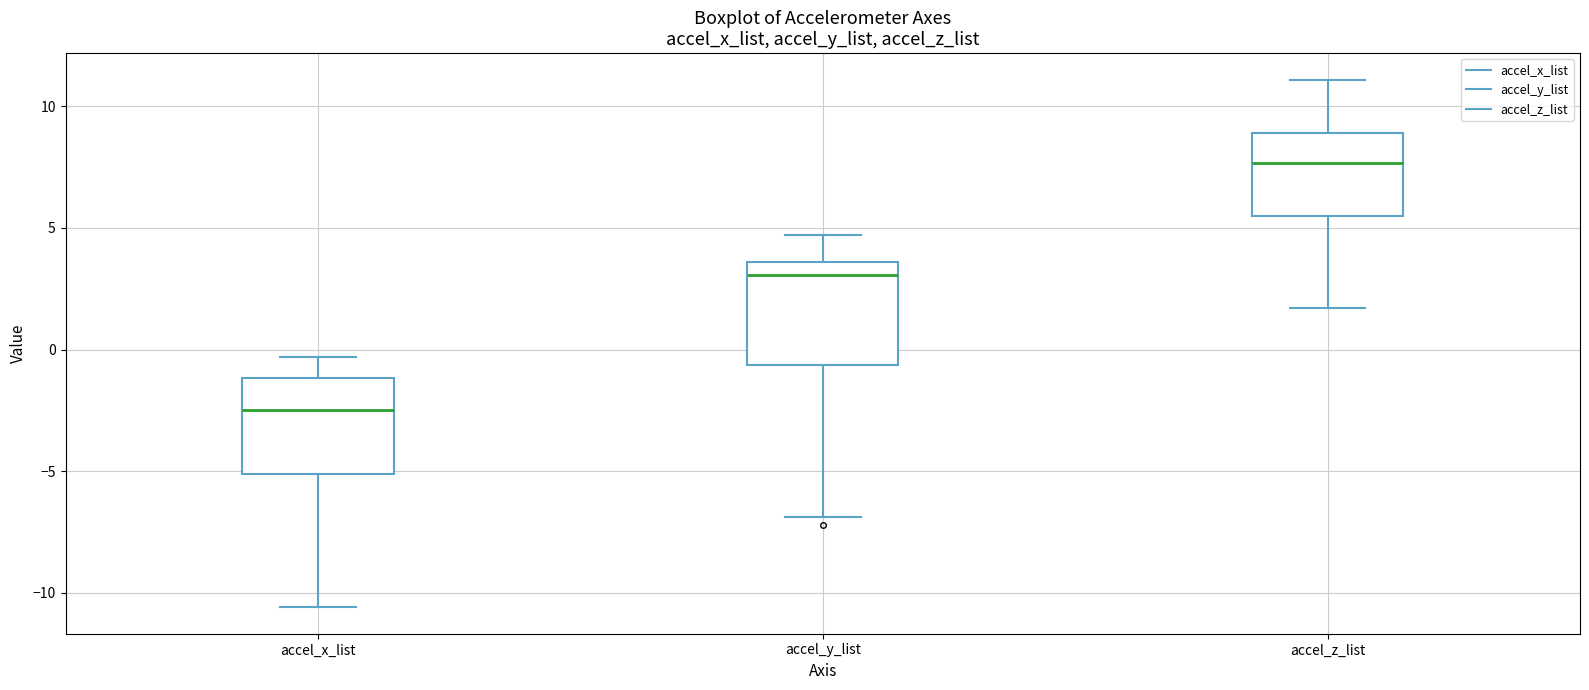

Reading left to right, transcribe this box plot: for each box, give where its median line is, the range the box spans, and where its two whiskers end, as read against the y-axis. The values are not printed on the chart, so give them approximately, as read against the axis.

accel_x_list: median -2.5, box -5.0 to -1.0, whiskers -10.5 to -0.5
accel_y_list: median 3.0, box -0.5 to 3.5, whiskers -7.0 to 4.5
accel_z_list: median 7.5, box 5.5 to 9.0, whiskers 1.5 to 11.0